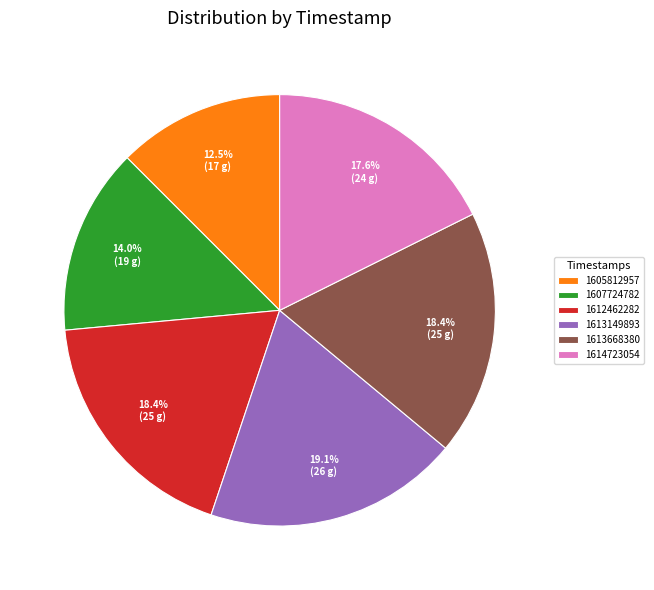

To the nearest percent, what is the average slice percentage?

17%